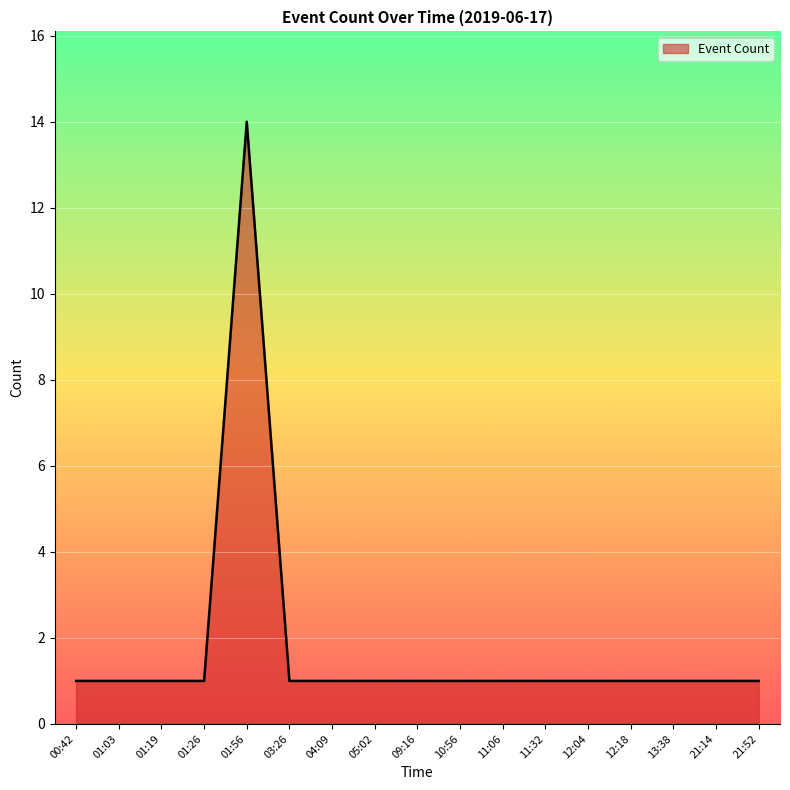

What position from the right is 01:56?

13